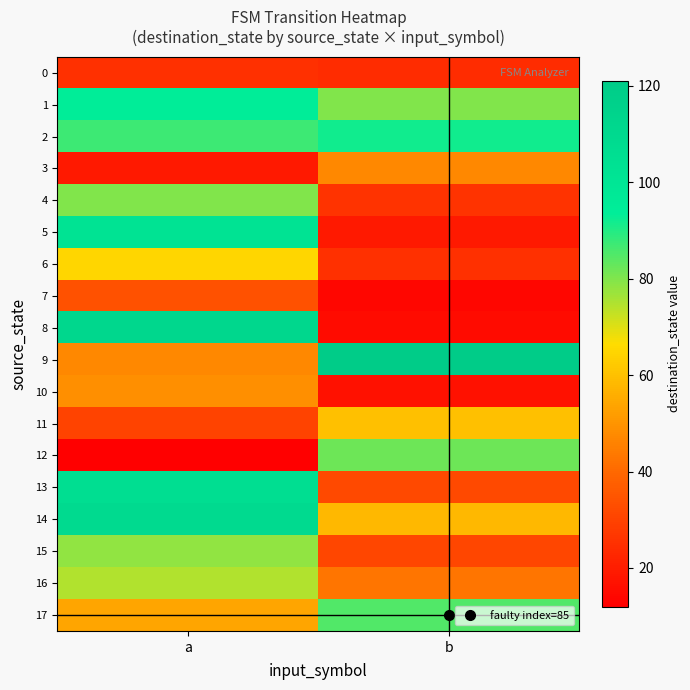

What is the smallest value displayed?

12